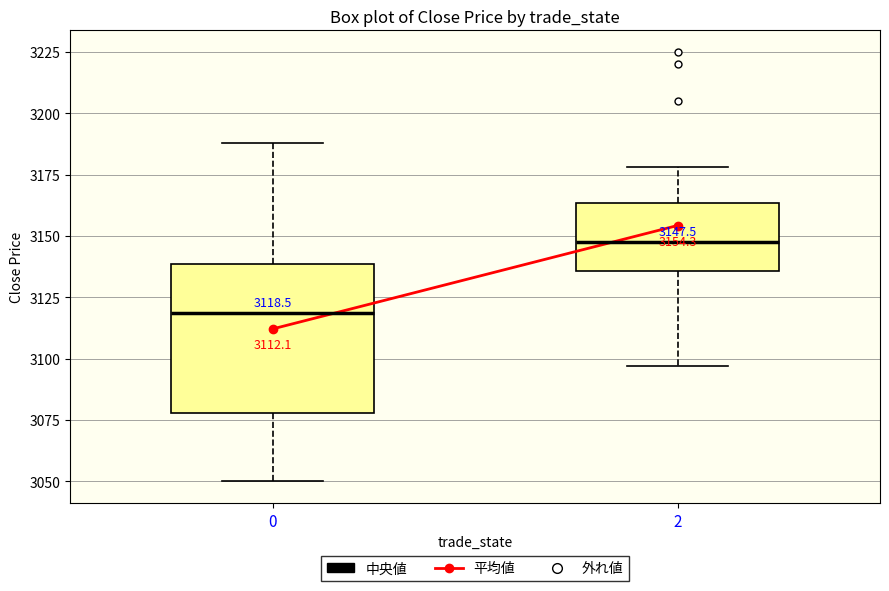

Comparing the boxes themselves (not the whiskers), which one is the tallest?

0